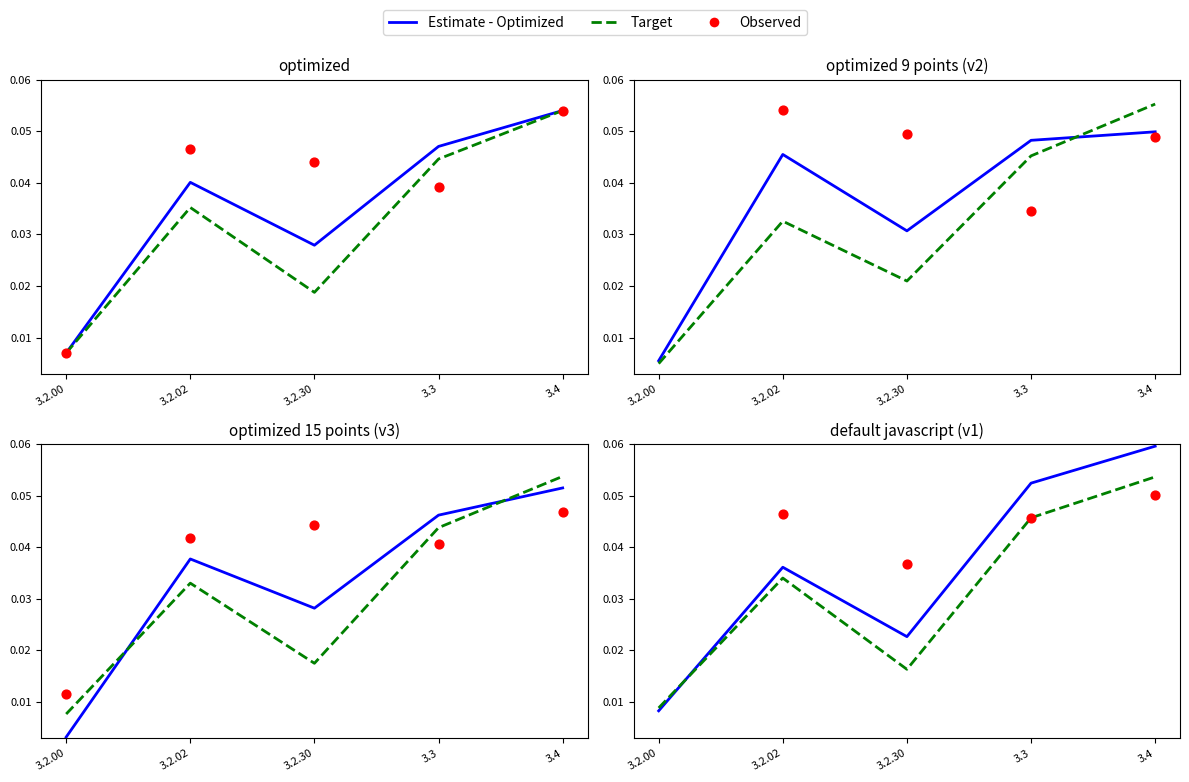

What is the total value across all series at 3.3?

0.1